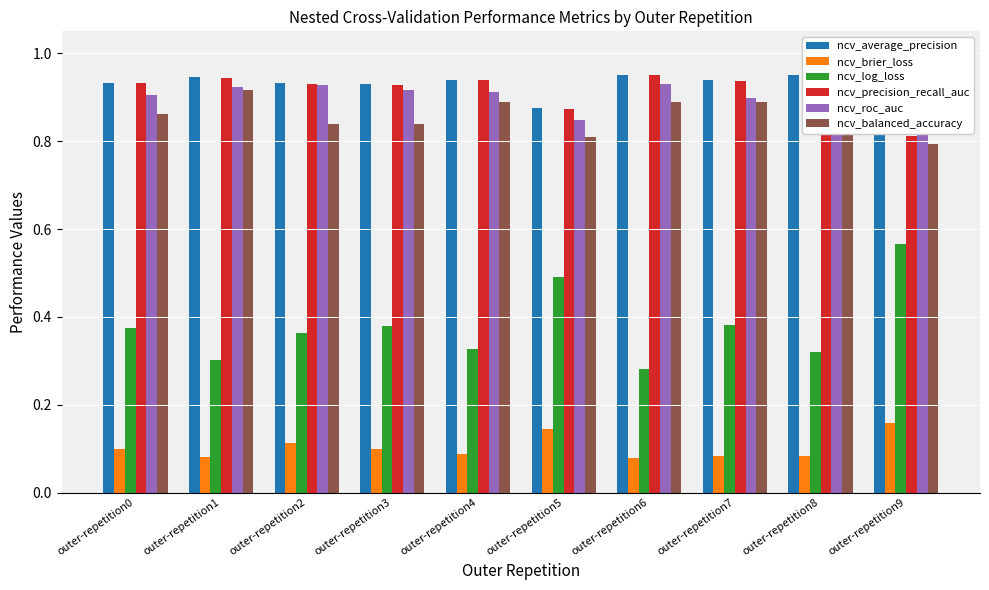

Reading right to left, list all the values displayed in this chart.

ncv_average_precision: 0.8	1.0	0.9	1.0	0.9	0.9	0.9	0.9	0.9	0.9
ncv_brier_loss: 0.2	0.1	0.1	0.1	0.1	0.1	0.1	0.1	0.1	0.1
ncv_log_loss: 0.6	0.3	0.4	0.3	0.5	0.3	0.4	0.4	0.3	0.4
ncv_precision_recall_auc: 0.8	1.0	0.9	1.0	0.9	0.9	0.9	0.9	0.9	0.9
ncv_roc_auc: 0.8	0.9	0.9	0.9	0.8	0.9	0.9	0.9	0.9	0.9
ncv_balanced_accuracy: 0.8	0.9	0.9	0.9	0.8	0.9	0.8	0.8	0.9	0.9